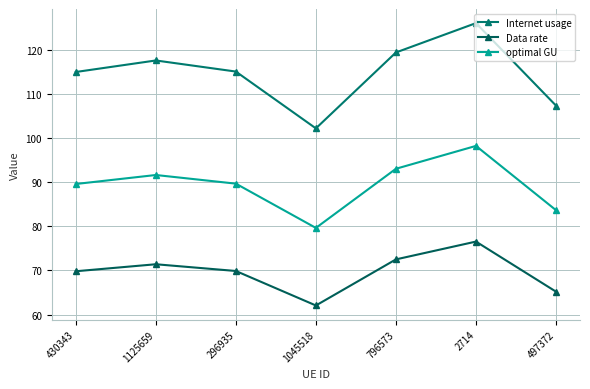

The value of Internet usage at 1045518 is 159.4. True or false?

False